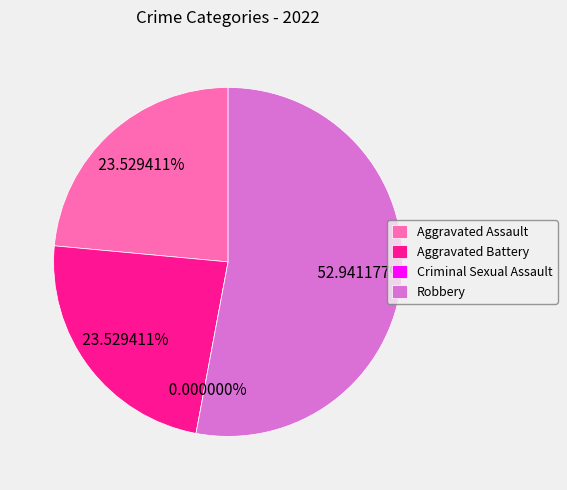

Combined, what portion of the pie is Aggravated Battery and Robbery?

76.5%